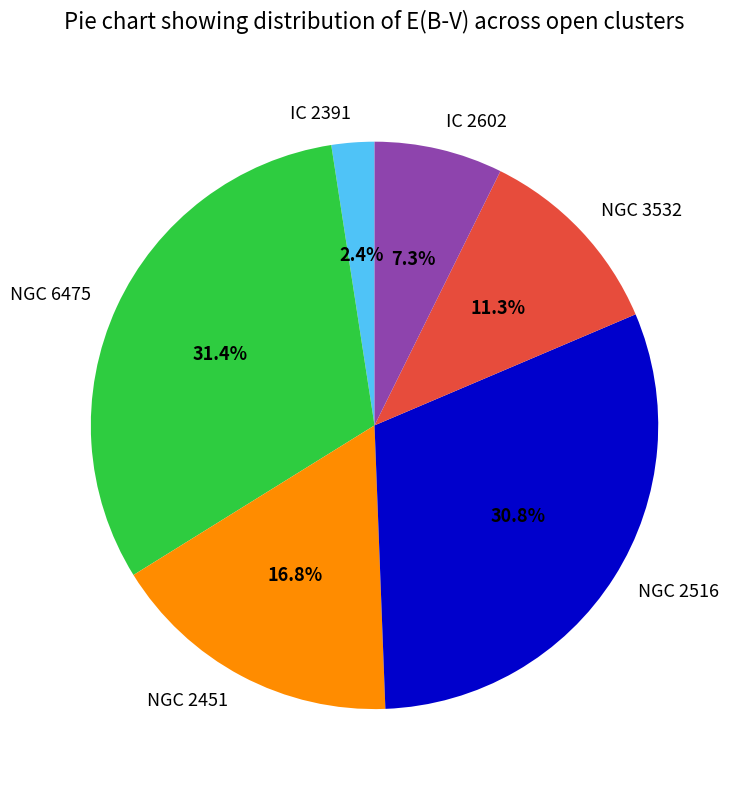

To the nearest percent, what is the combined percentage of NGC 2451 and IC 2391?

19%